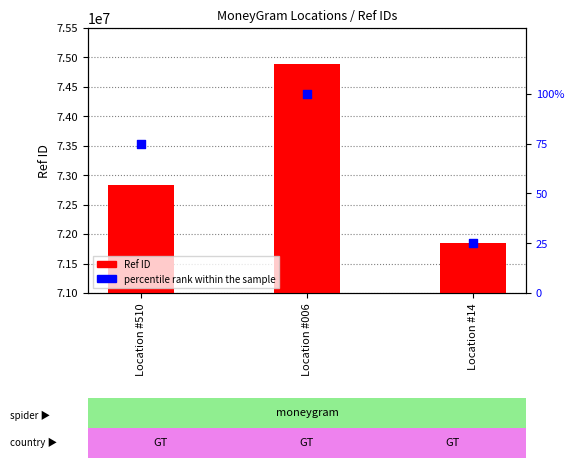

Which series reaches the maximum Y coordinate?

Ref ID